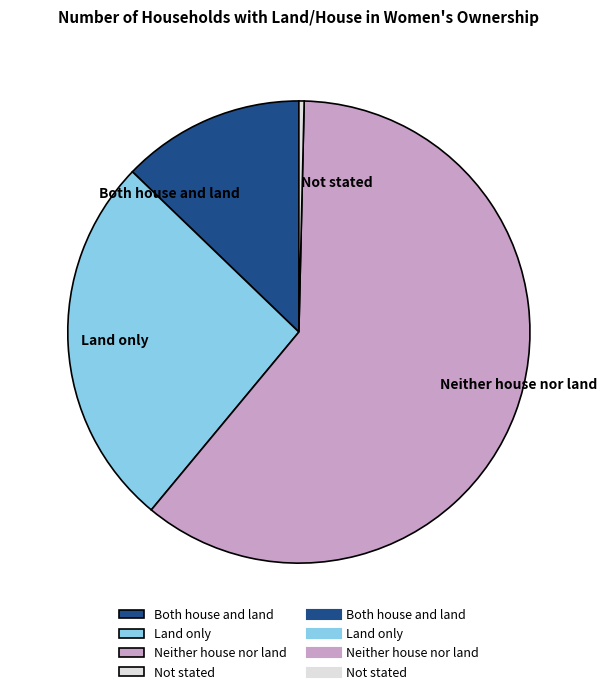

How many slices are in this pie chart?

4